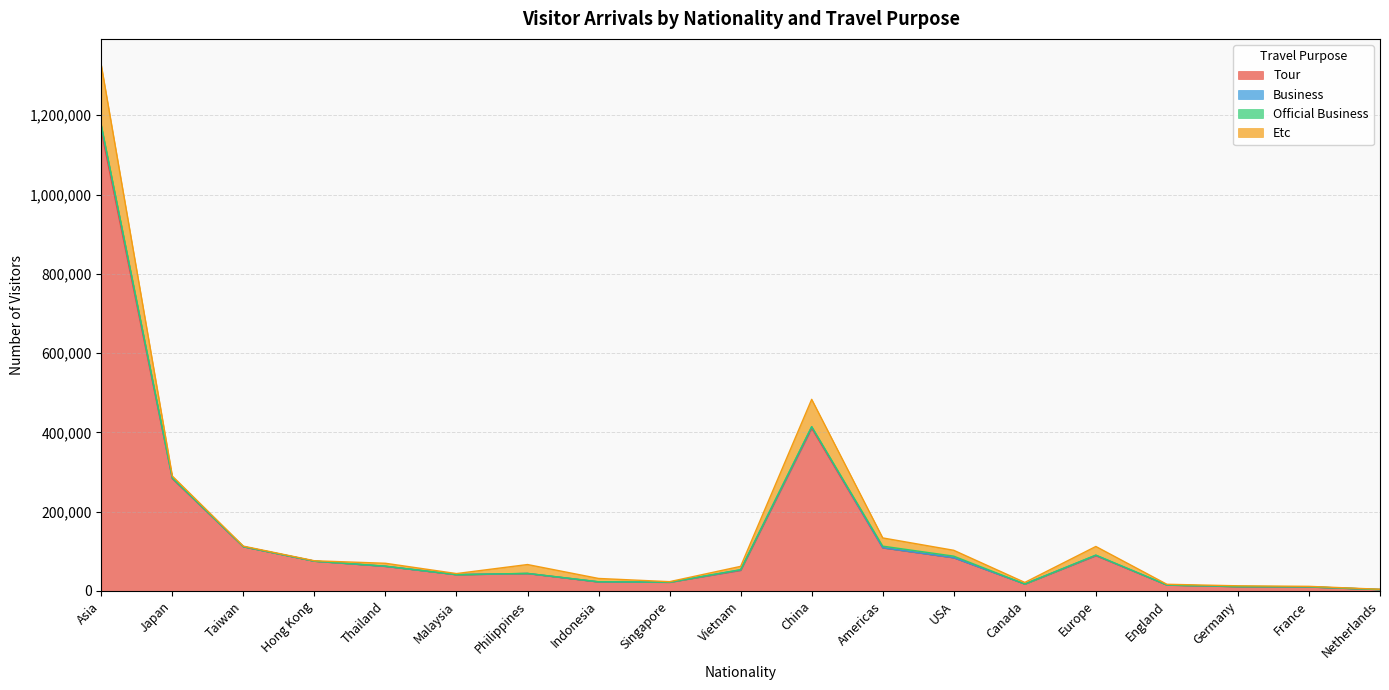

Which category has the highest value in the Tour series?

Asia